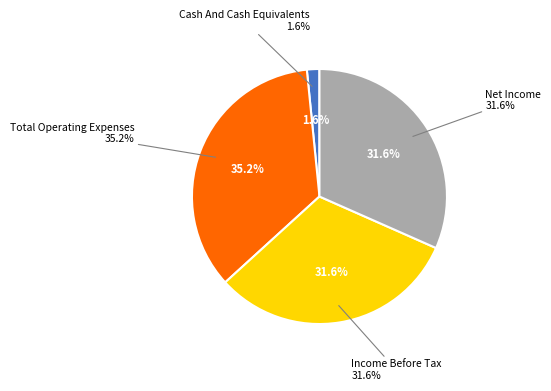

To the nearest percent, what percentage of the pie is Income Before Tax?

32%